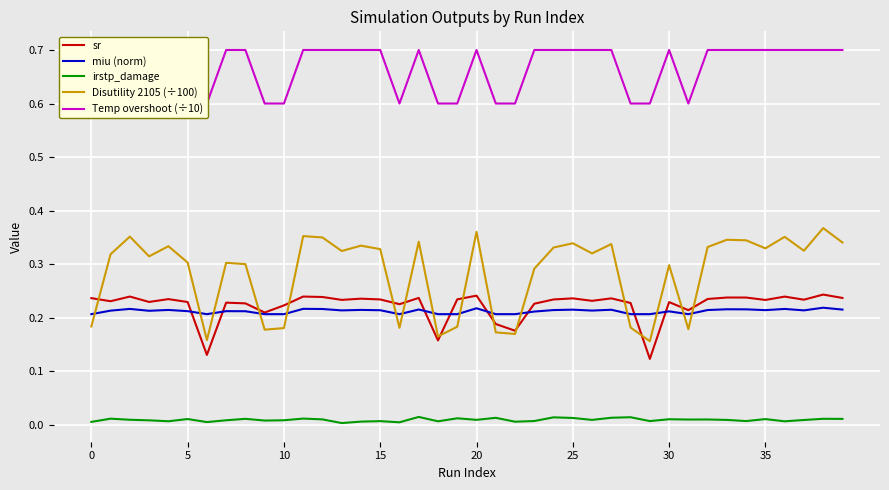

Reading left to right, transcribe all the data shown in this chart.

sr: 0.2	0.2	0.2	0.2	0.2	0.2	0.1	0.2	0.2	0.2	0.2	0.2	0.2	0.2	0.2	0.2	0.2	0.2	0.2	0.2	0.2	0.2	0.2	0.2	0.2	0.2	0.2	0.2	0.2	0.1	0.2	0.2	0.2	0.2	0.2	0.2	0.2	0.2	0.2	0.2
miu (norm): 0.2	0.2	0.2	0.2	0.2	0.2	0.2	0.2	0.2	0.2	0.2	0.2	0.2	0.2	0.2	0.2	0.2	0.2	0.2	0.2	0.2	0.2	0.2	0.2	0.2	0.2	0.2	0.2	0.2	0.2	0.2	0.2	0.2	0.2	0.2	0.2	0.2	0.2	0.2	0.2
irstp_damage: 0.0	0.0	0.0	0.0	0.0	0.0	0.0	0.0	0.0	0.0	0.0	0.0	0.0	0.0	0.0	0.0	0.0	0.0	0.0	0.0	0.0	0.0	0.0	0.0	0.0	0.0	0.0	0.0	0.0	0.0	0.0	0.0	0.0	0.0	0.0	0.0	0.0	0.0	0.0	0.0
Disutility 2105 (÷100): 0.2	0.3	0.4	0.3	0.3	0.3	0.2	0.3	0.3	0.2	0.2	0.4	0.3	0.3	0.3	0.3	0.2	0.3	0.2	0.2	0.4	0.2	0.2	0.3	0.3	0.3	0.3	0.3	0.2	0.2	0.3	0.2	0.3	0.3	0.3	0.3	0.4	0.3	0.4	0.3
Temp overshoot (÷10): 0.6	0.7	0.7	0.7	0.7	0.7	0.6	0.7	0.7	0.6	0.6	0.7	0.7	0.7	0.7	0.7	0.6	0.7	0.6	0.6	0.7	0.6	0.6	0.7	0.7	0.7	0.7	0.7	0.6	0.6	0.7	0.6	0.7	0.7	0.7	0.7	0.7	0.7	0.7	0.7